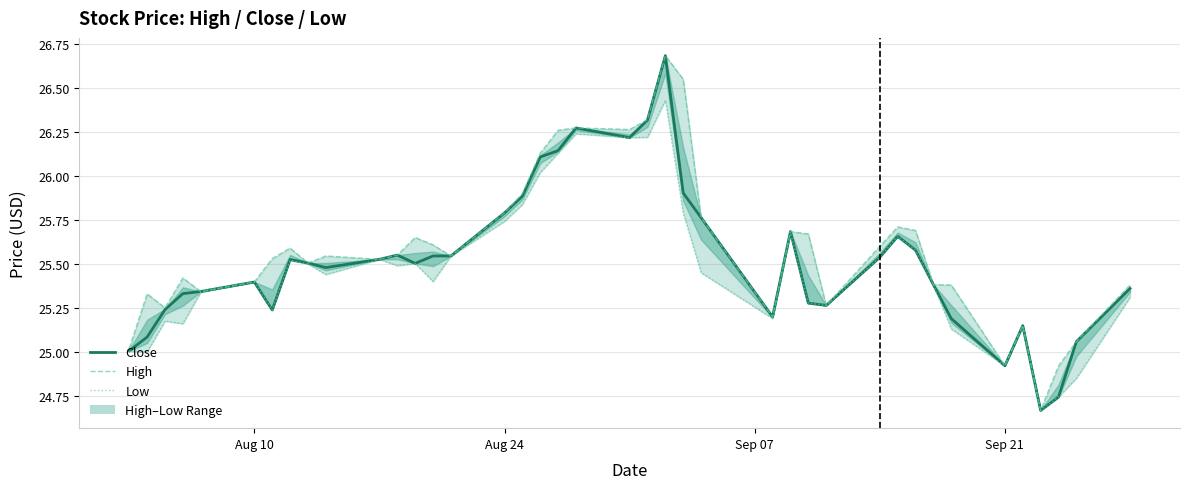

In Low, how many points are lower than both neighbors (excluding endpoints)?

11